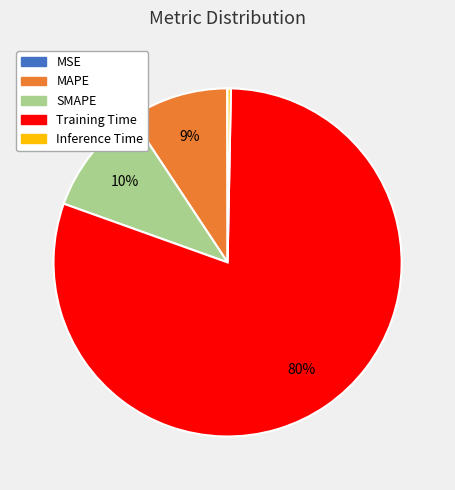

What is the majority slice?

Training Time